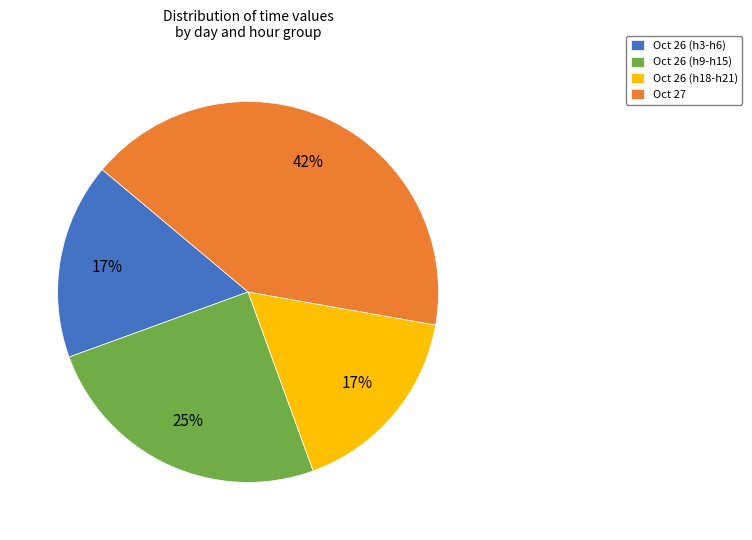

The Oct 26 (h3-h6) slice represents 25% of the pie. True or false?

False